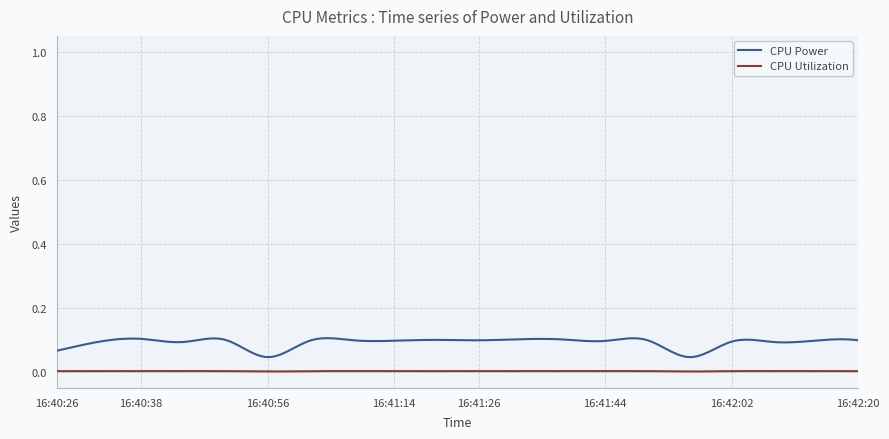

How many lines are shown in the chart?

2